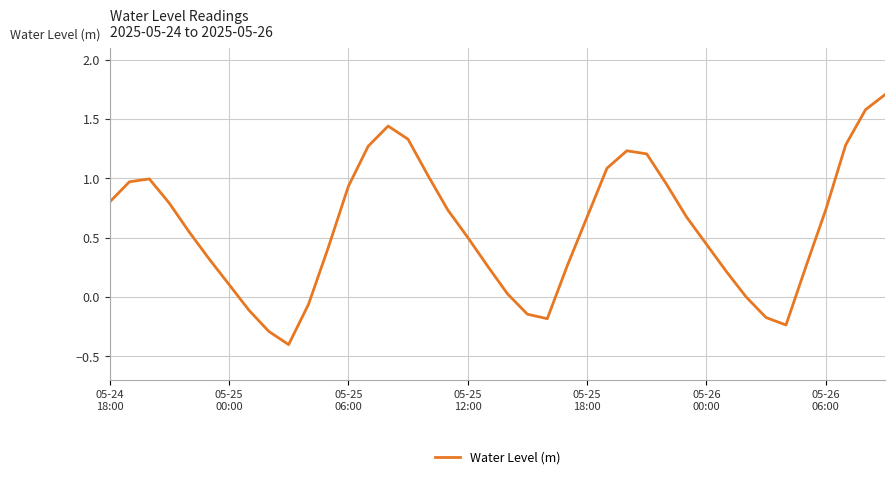

What is the difference between the maximum and minimum values?

2.1